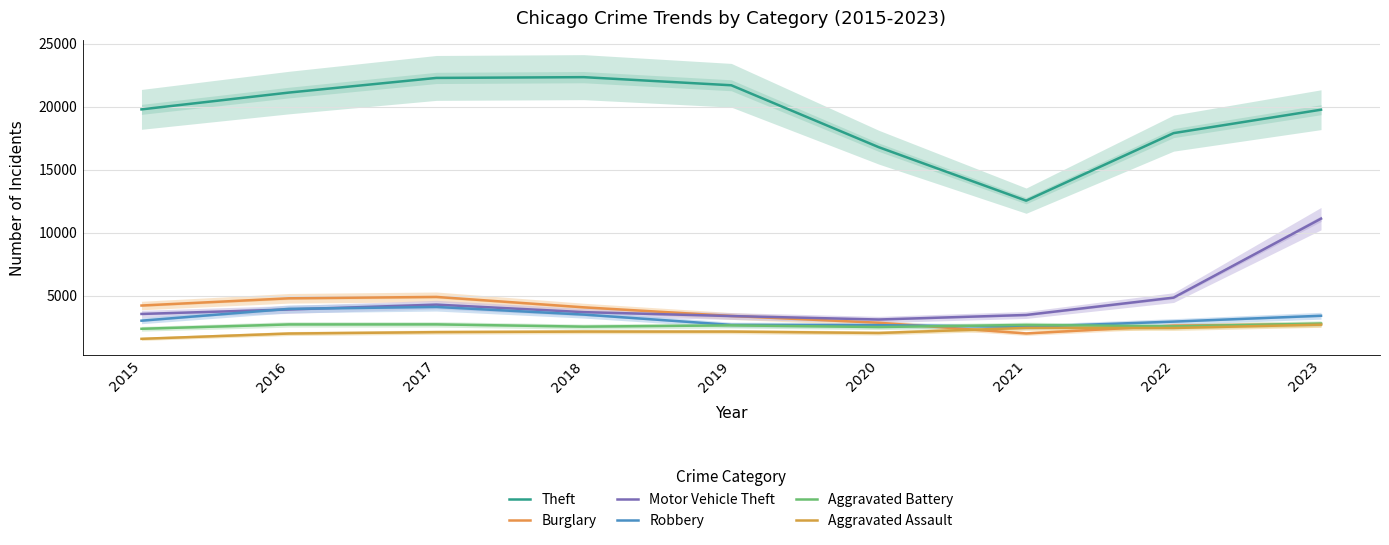

Which has a higher value, 2018 or 2017?

2018